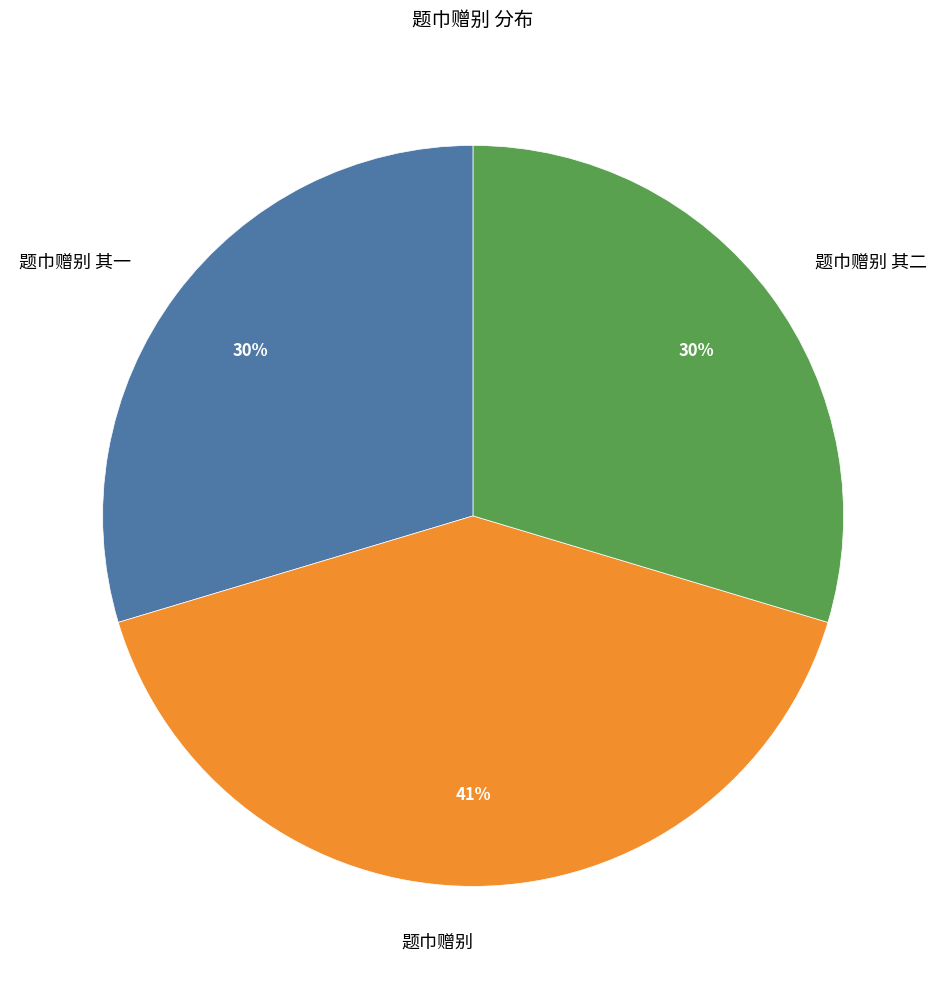

Between 题巾赠别 and 题巾赠别 其一, which is larger?

题巾赠别